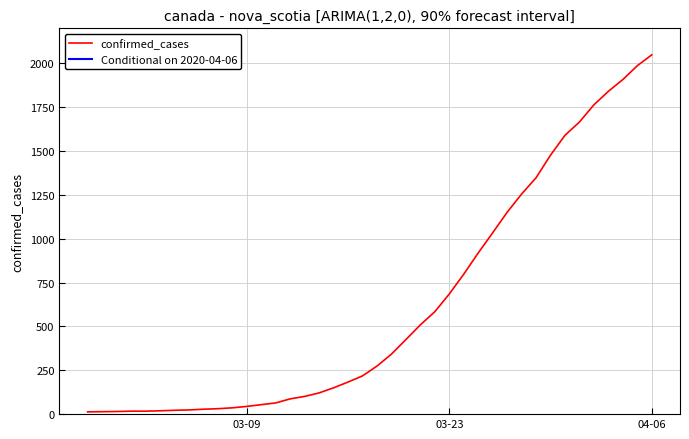

Which category has the highest value in the confirmed_cases series?

04-06